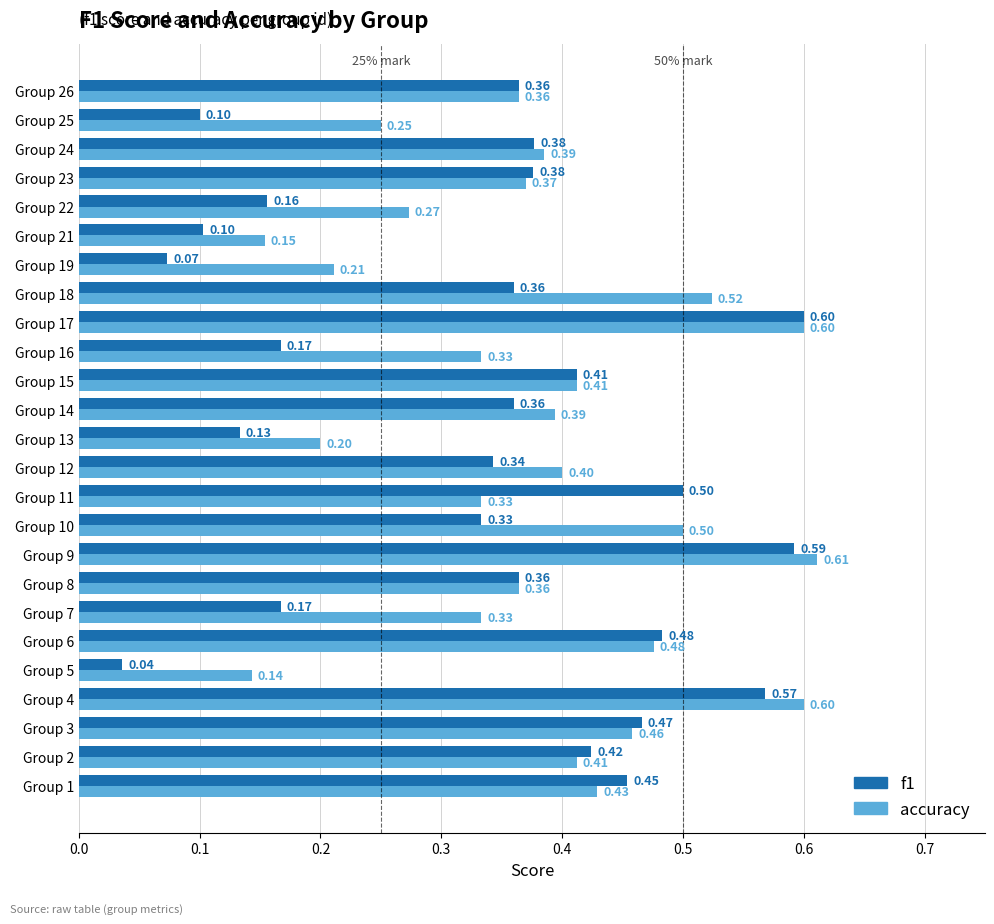

Rank the series by their maximum value, from highest to lowest.

accuracy, f1